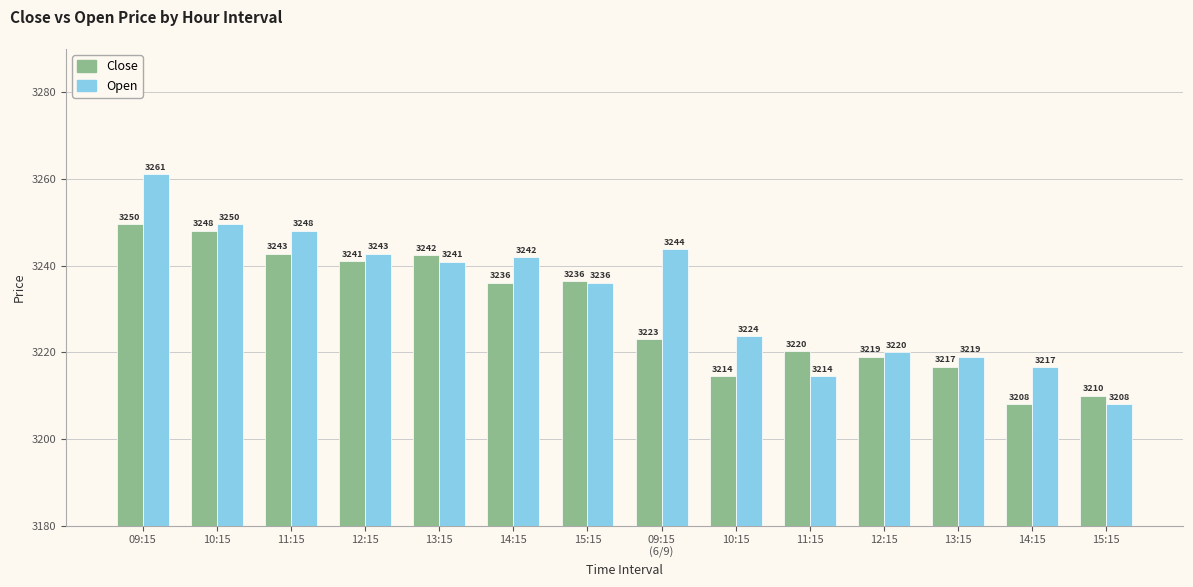

What are all the series names shown in the legend?

Close, Open